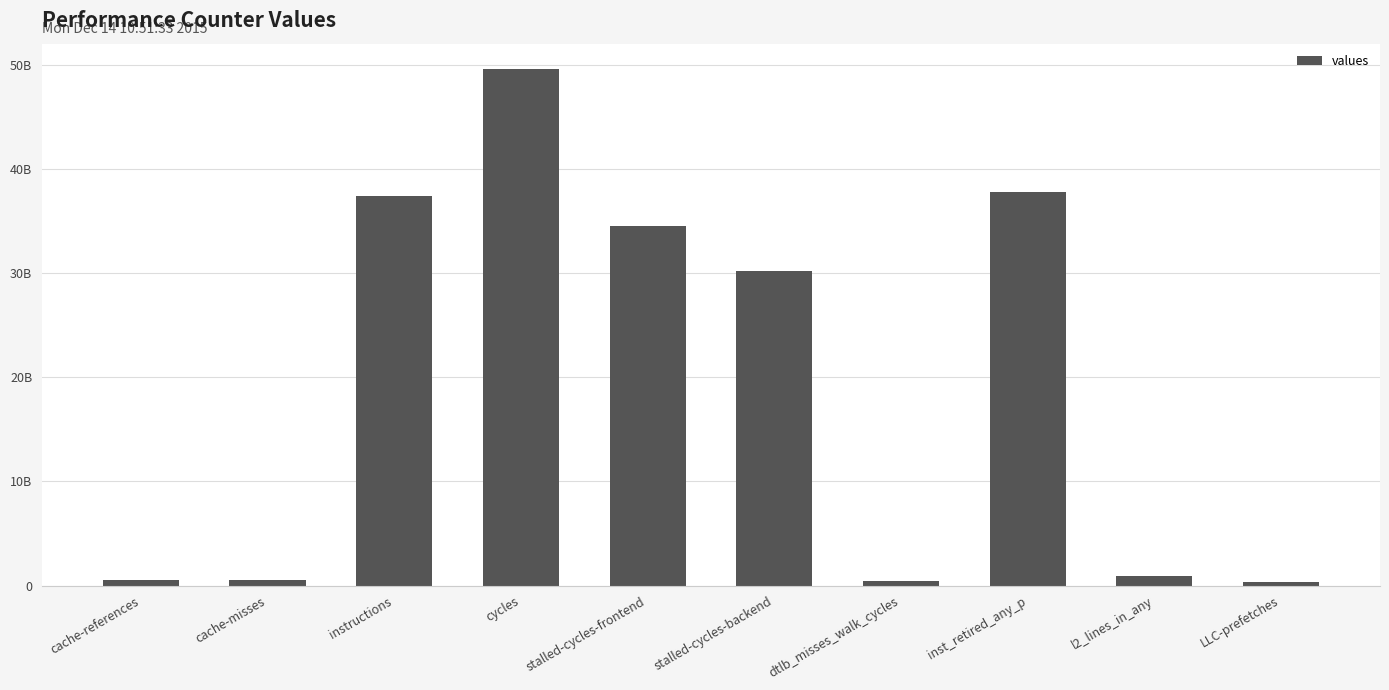

Reading left to right, what are all the values shown in this chart?

cache-references=578279628	cache-misses=558293945	instructions=37444736090	cycles=49596745466	stalled-cycles-frontend=34508663604	stalled-cycles-backend=30234091325	dtlb_misses_walk_cycles=421970693	inst_retired_any_p=37811067389	l2_lines_in_any=937713312	LLC-prefetches=361754066